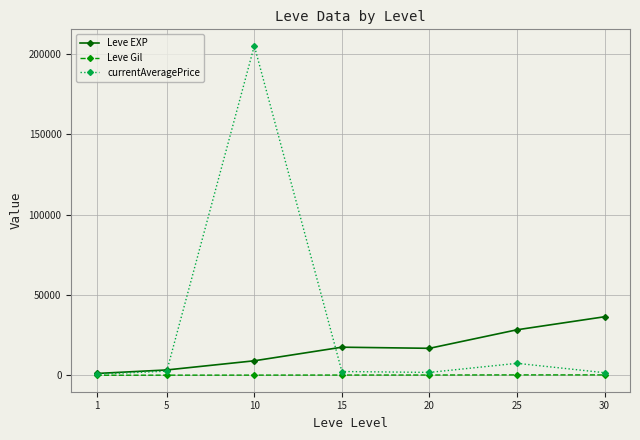

List the series in order of their overall mean, lowest first.

Leve Gil, Leve EXP, currentAveragePrice